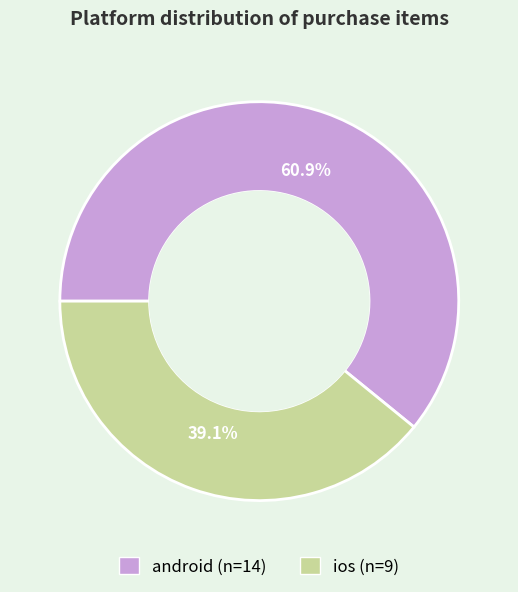

What percentage is the android slice, to the nearest percent?

61%